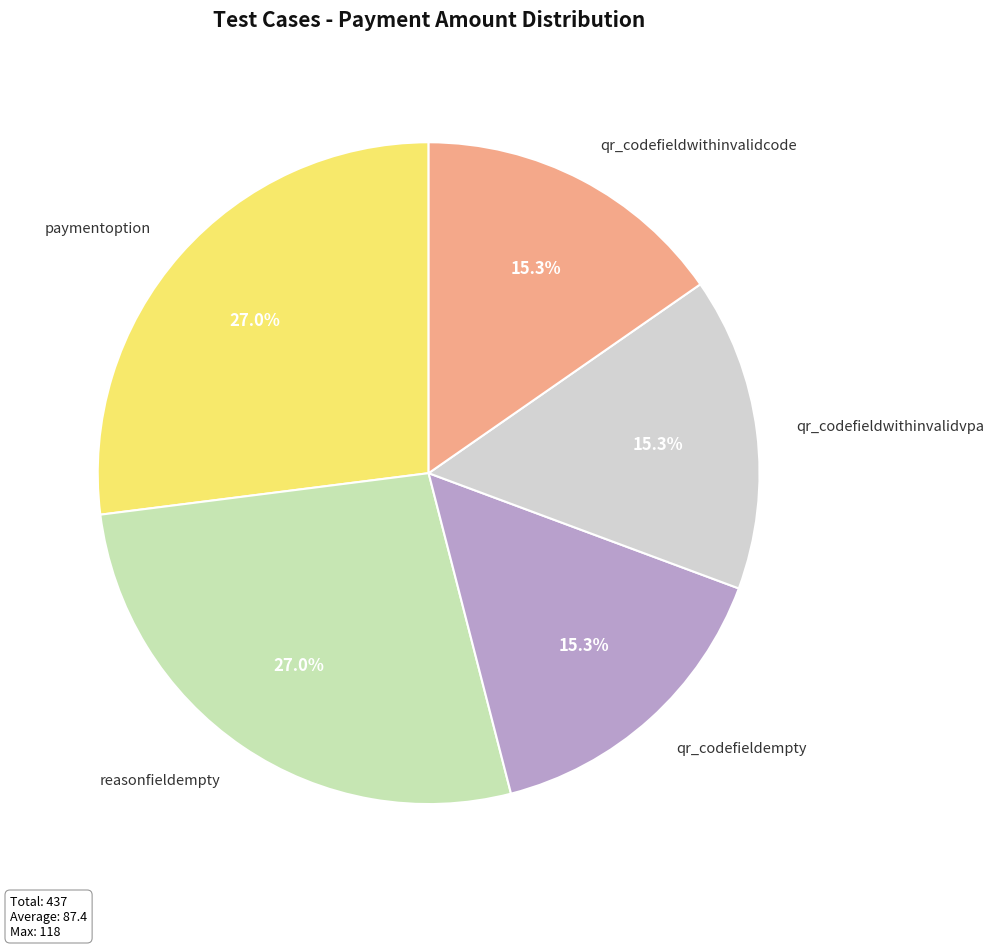

Does qr_codefieldwithinvalidcode account for over 50% of the chart?

No